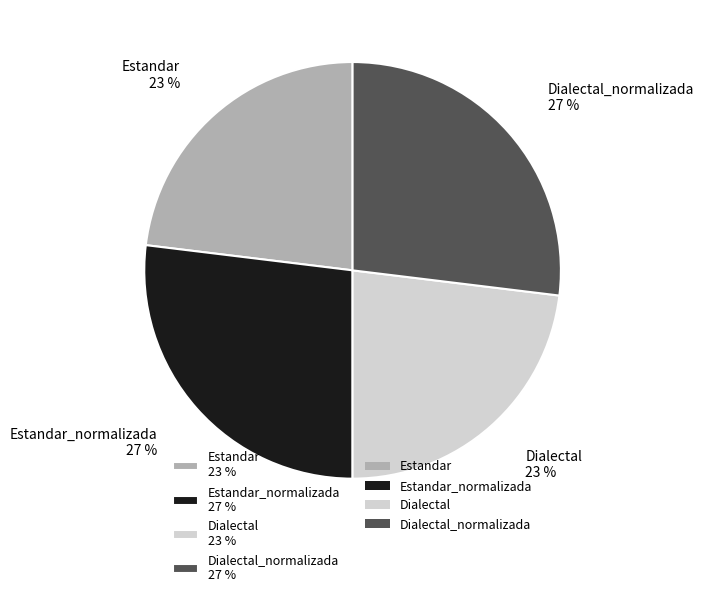

Approximately how many times larger is the value at Estandar 23 % compared to Estandar_normalizada 27 %?

0.9